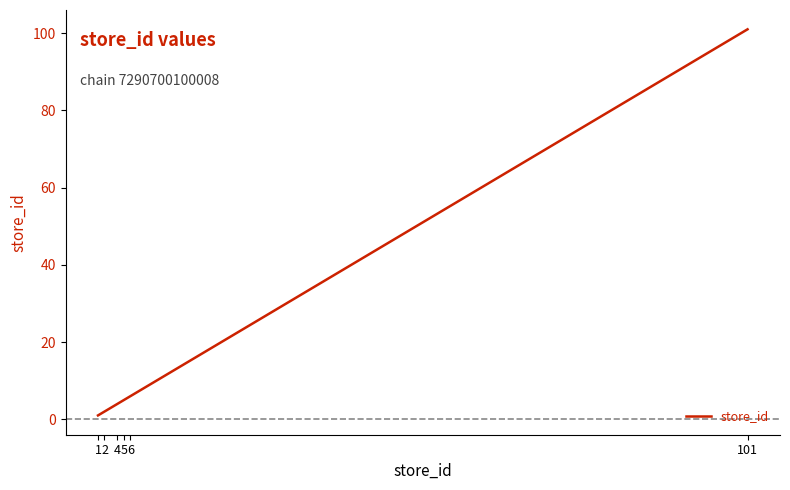

Rank the categories by value from lowest to highest.

1, 2, 4, 5, 6, 101